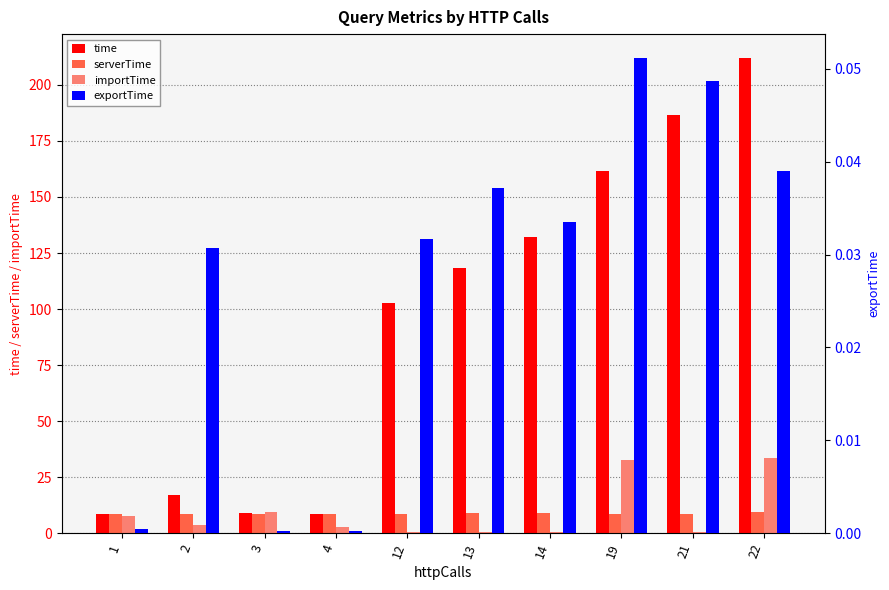

Which has a higher value, 22 or 1?

22